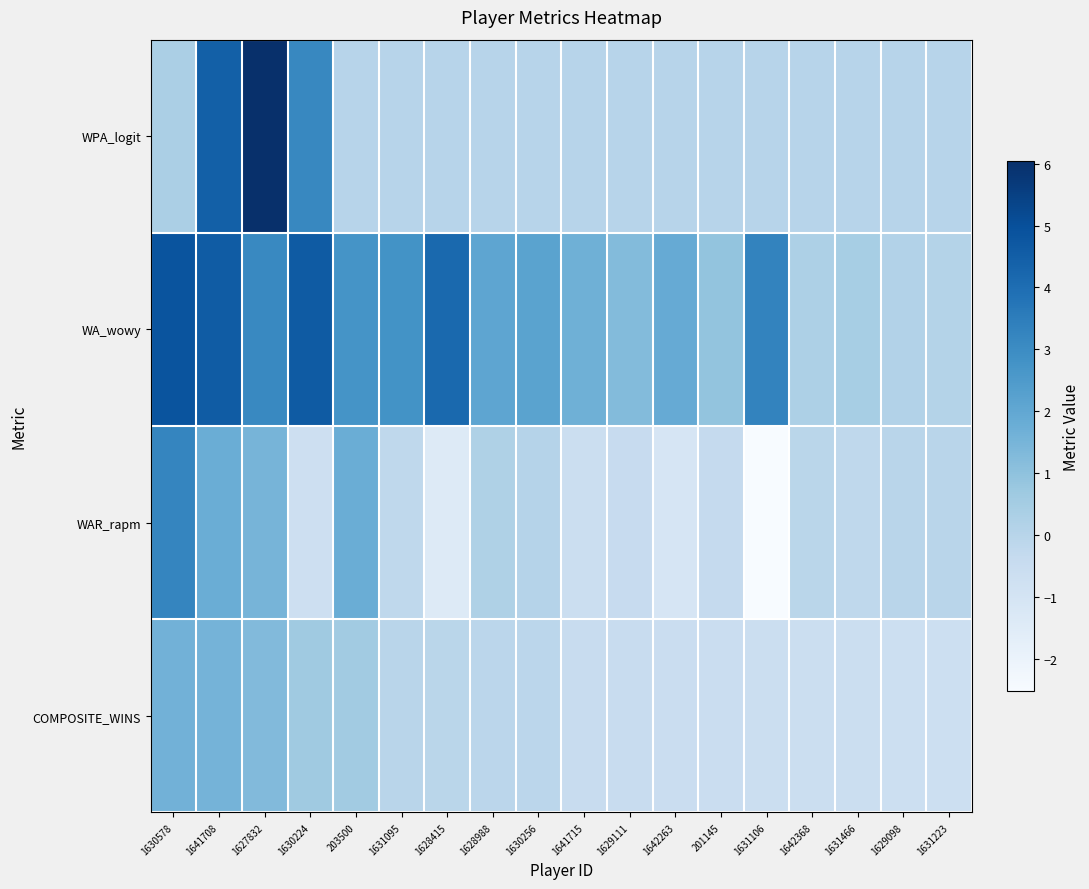

Rank the series at 1641715 from highest to lowest value.

WA_wowy, WPA_logit, COMPOSITE_WINS, WAR_rapm